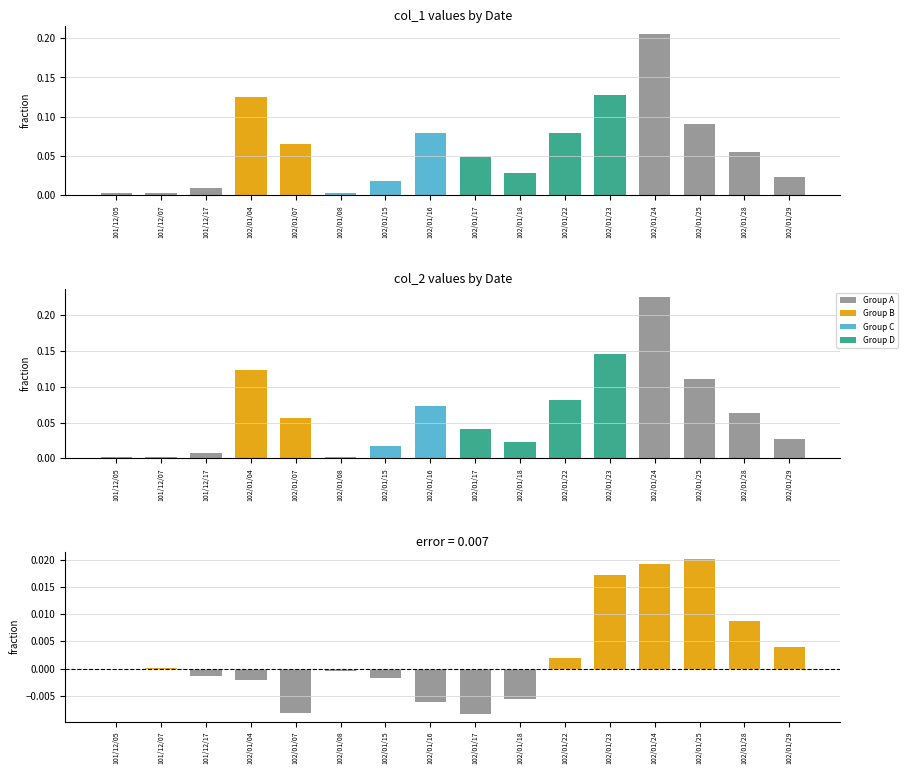

Which has a higher value, 102/01/18 or 101/12/07?

102/01/18